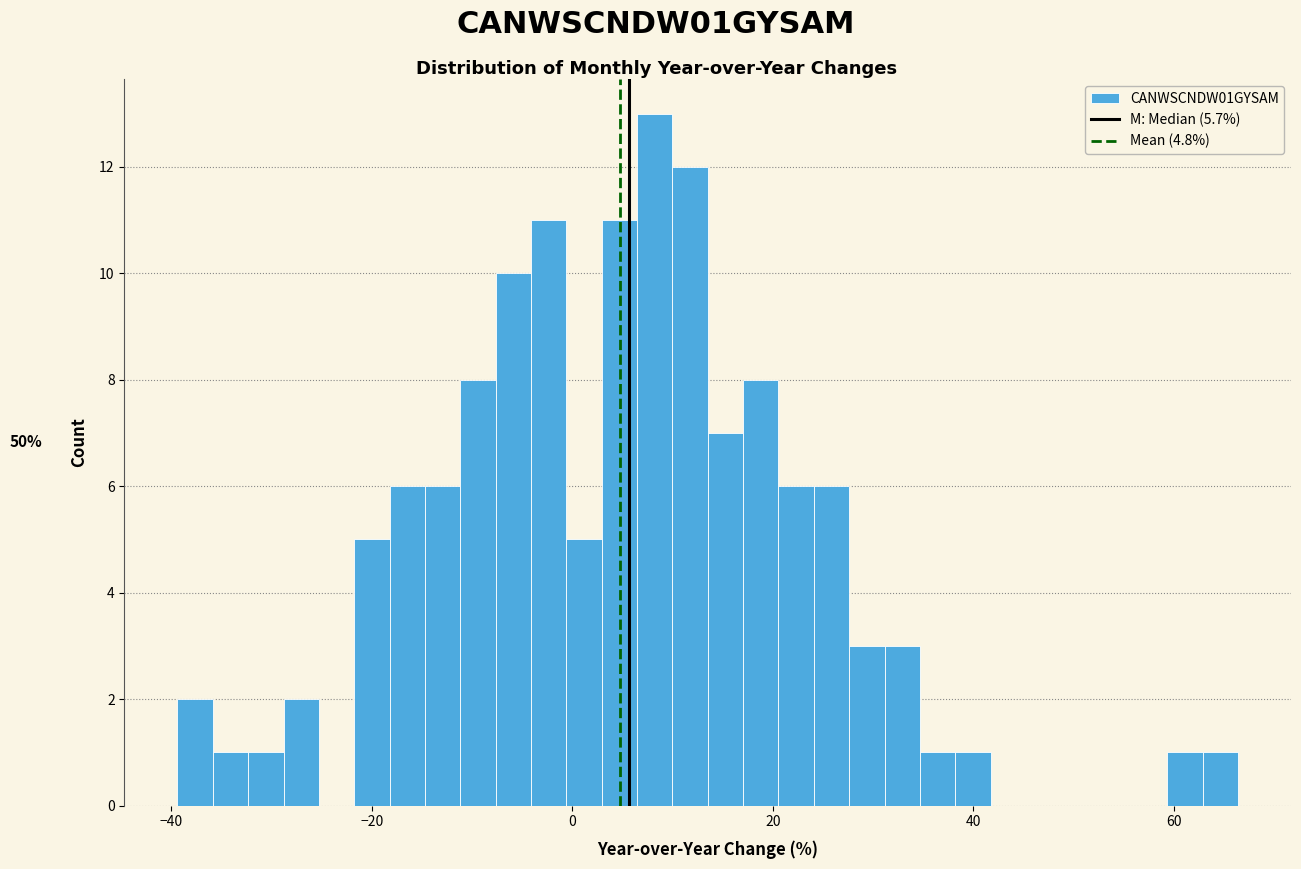

Around what value on the x-axis is the tallest bar? Give the approximate position of its centre, as read against the axis.

8